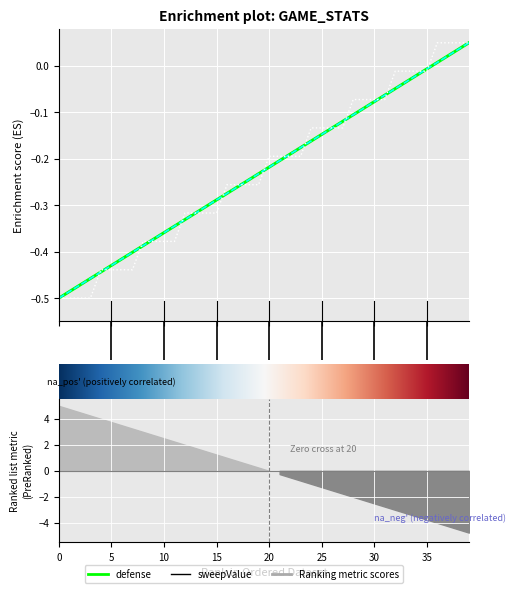

How many series are shown in this chart?

3